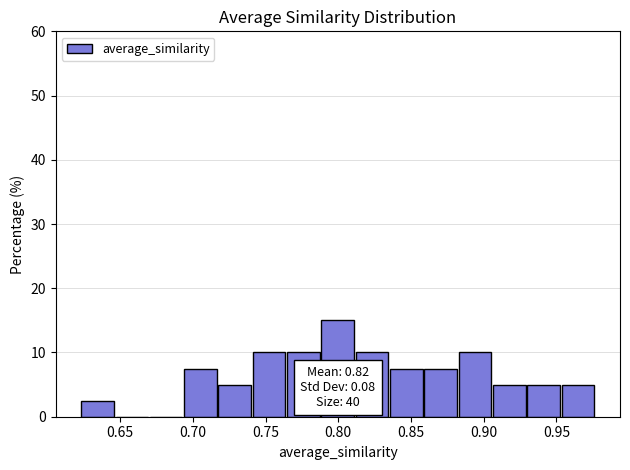

Over which range of the x-axis is the bar tallest?

0.790 to 0.810